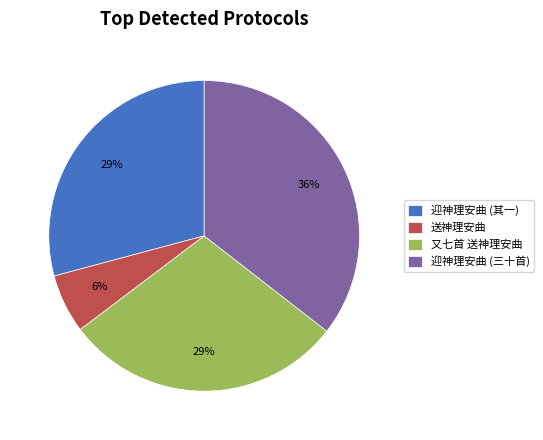

Does any single category account for the majority?

No